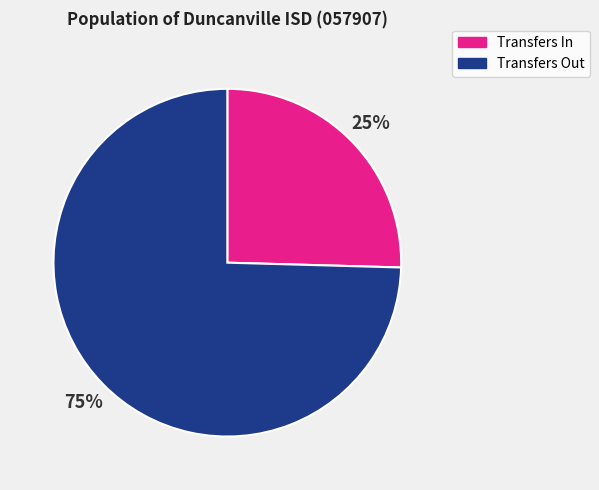

To the nearest percent, what is the average slice percentage?

50%